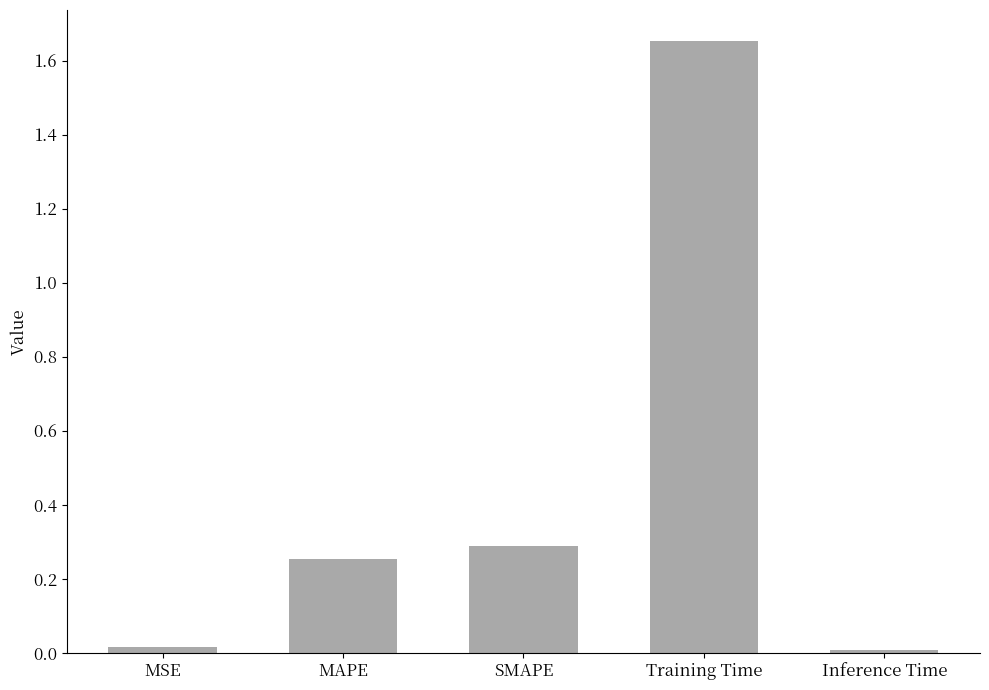

What is the sum of all values?

2.2